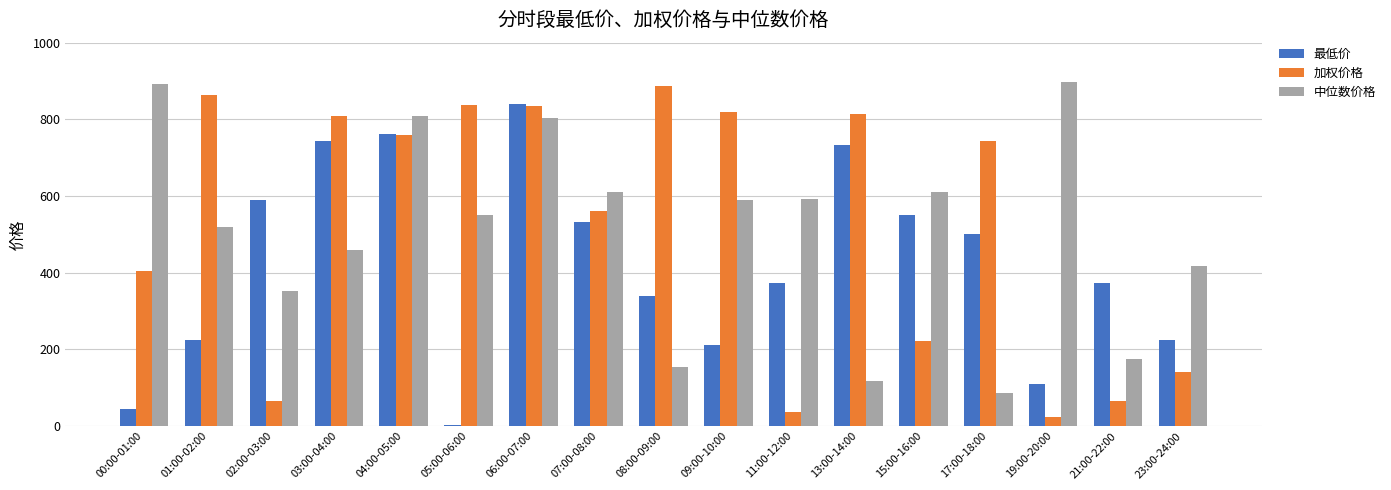

Which series changed the most between 11:00-12:00 and 21:00-22:00?

中位数价格